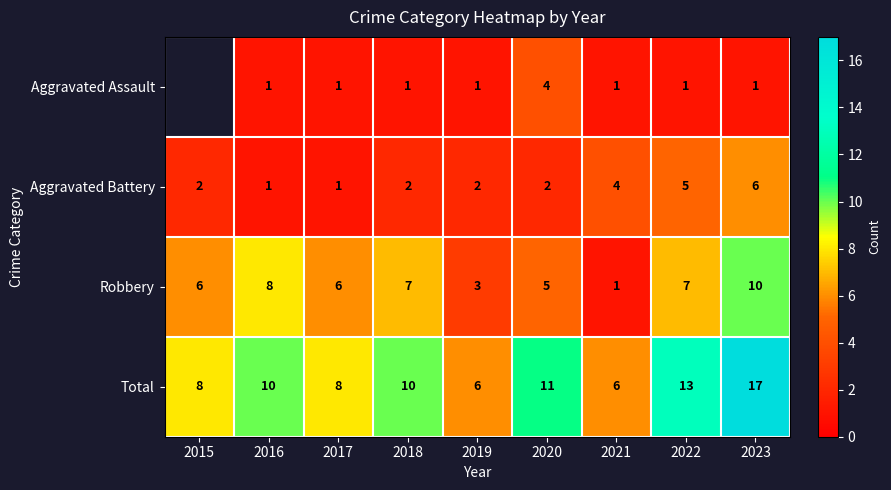

Count the Robbery values in the range 5 to 7.

5